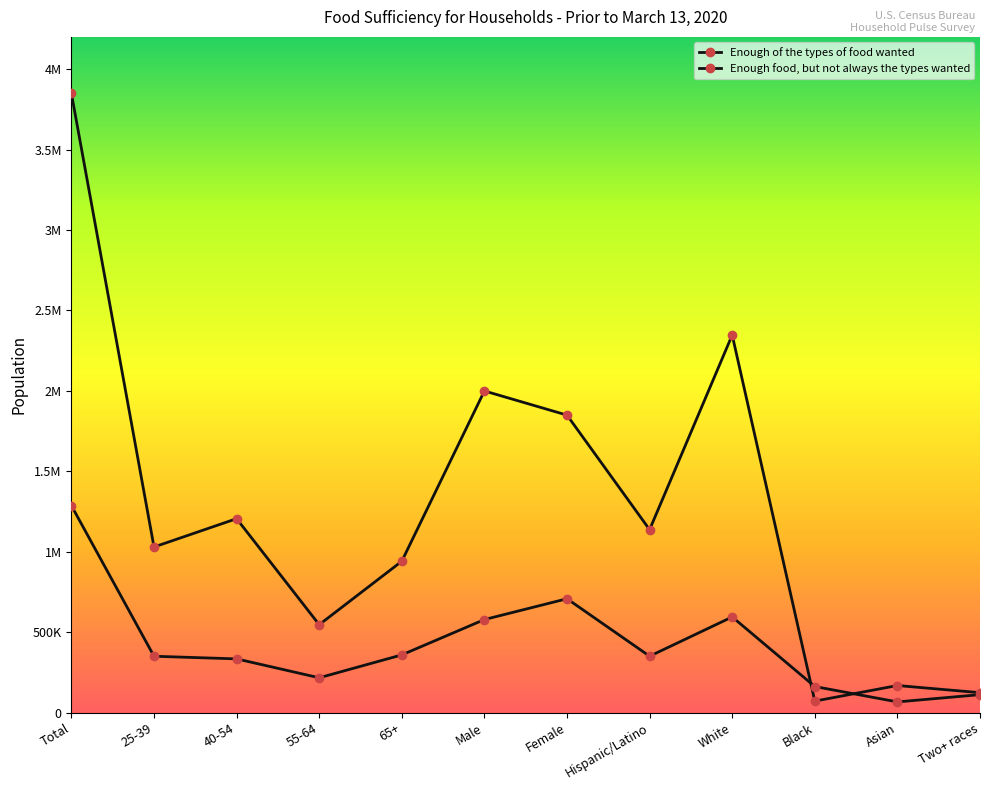

List the labels in order of Enough food, but not always the types wanted value, largest first.

Total, Female, White, Male, 65+, Hispanic/Latino, 25-39, 40-54, 55-64, Black, Two+ races, Asian